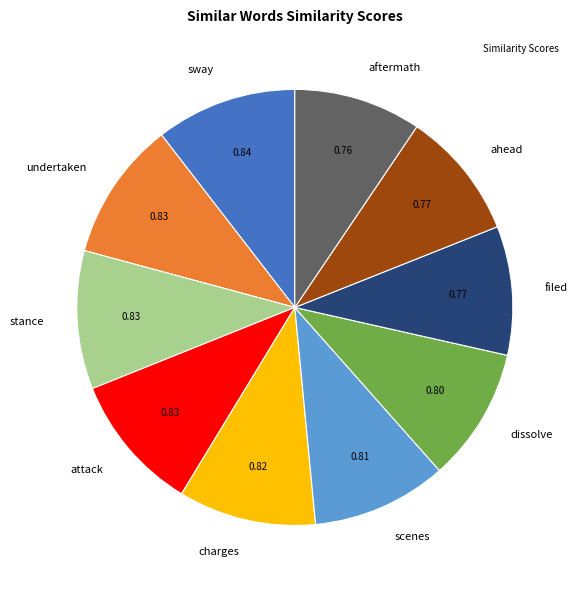

Is the sum of sway and dissolve greater than half?

No